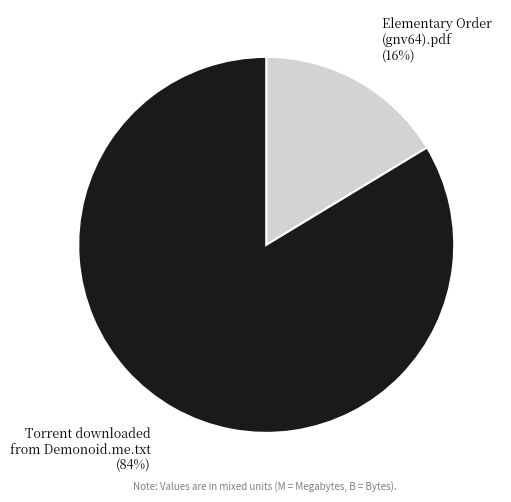

Rank the categories by value from highest to lowest.

Torrent downloaded from Demonoid.me.txt, Elementary Order (gnv64).pdf